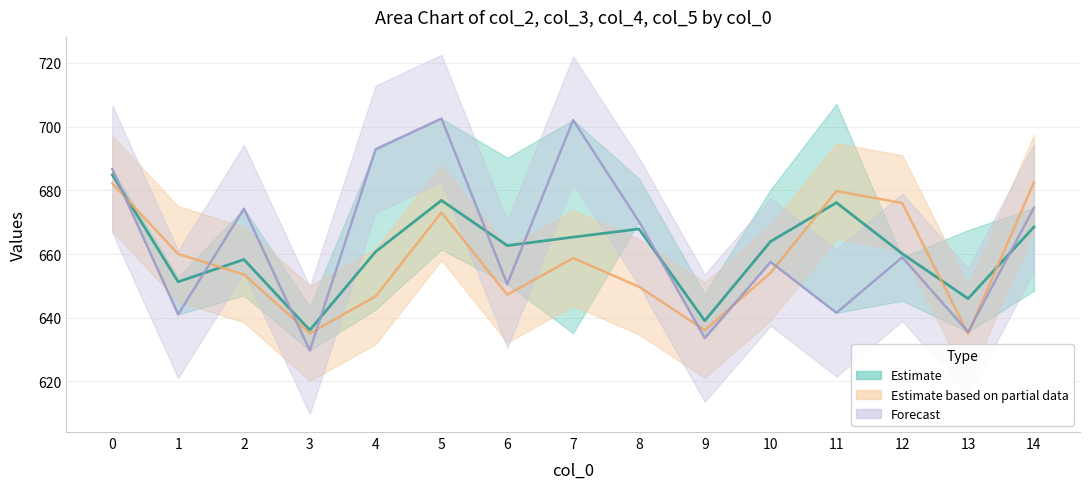

How many categories are shown in the chart?

15